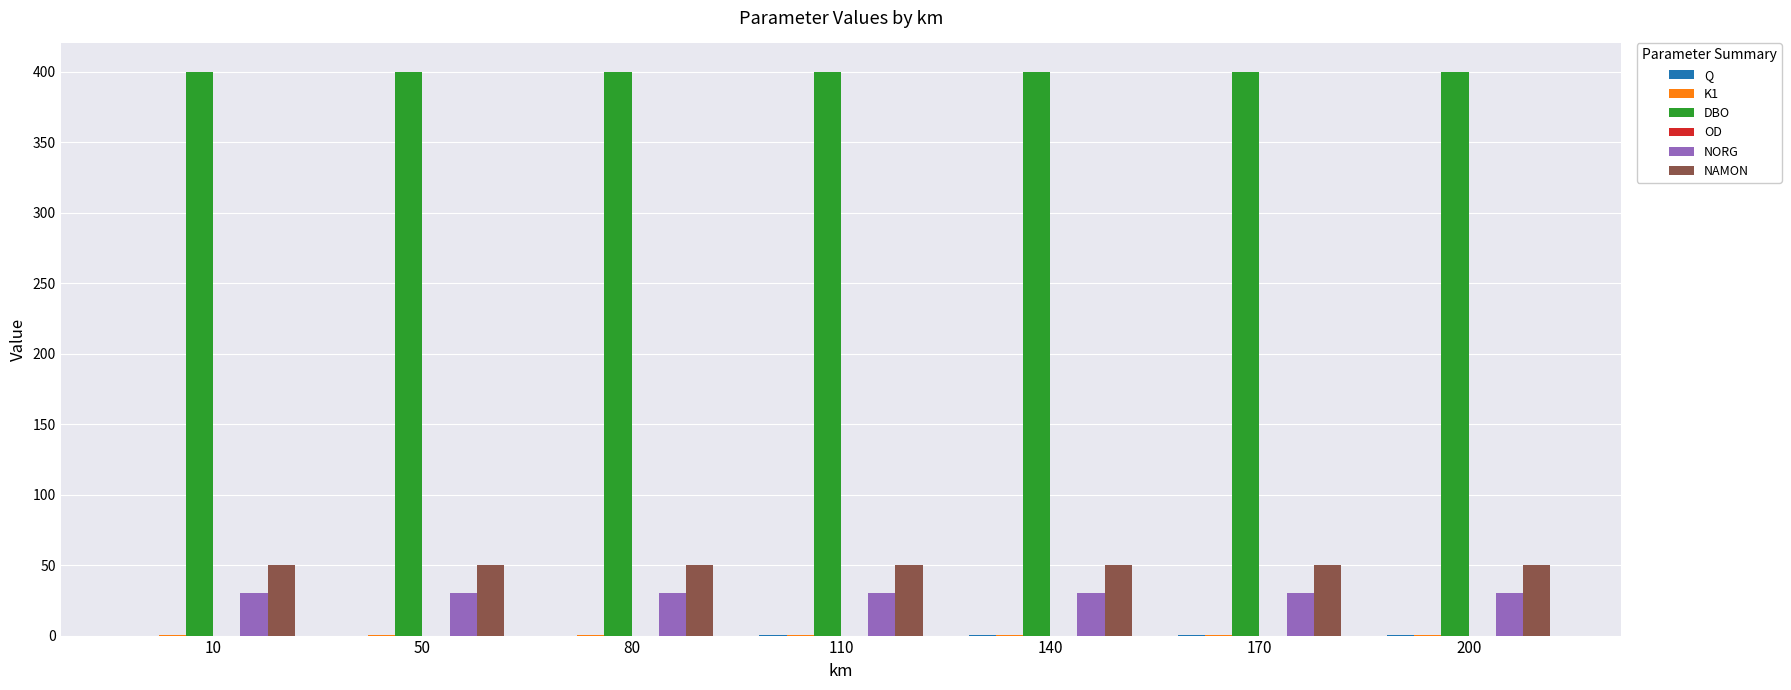

Which series has the largest total across all categories?

DBO